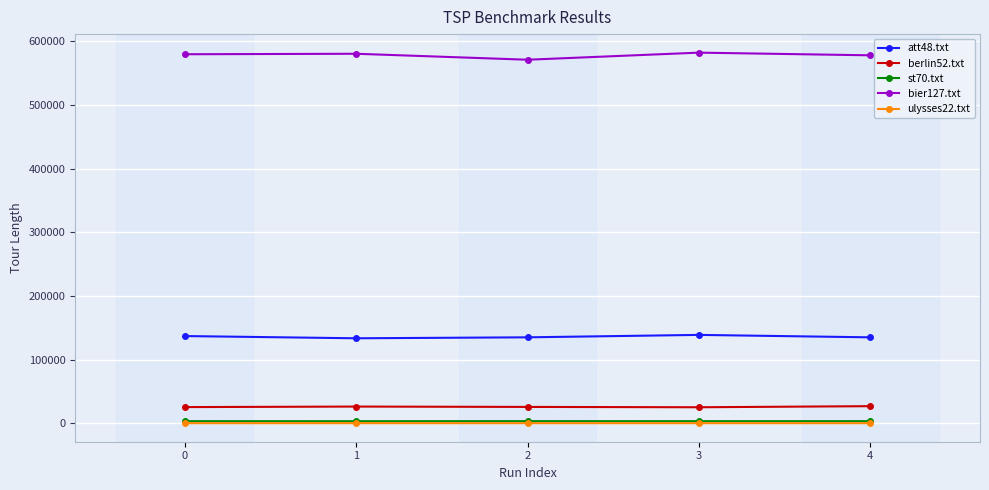

What is the maximum value shown in the chart?

582218.9